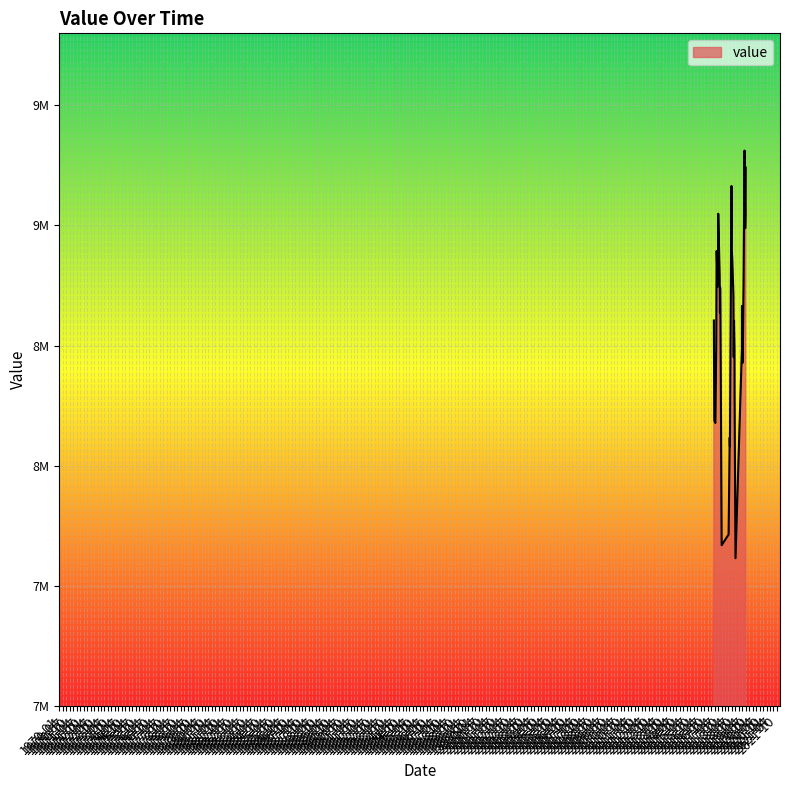

Is this an area chart (filled region under the line)?

Yes